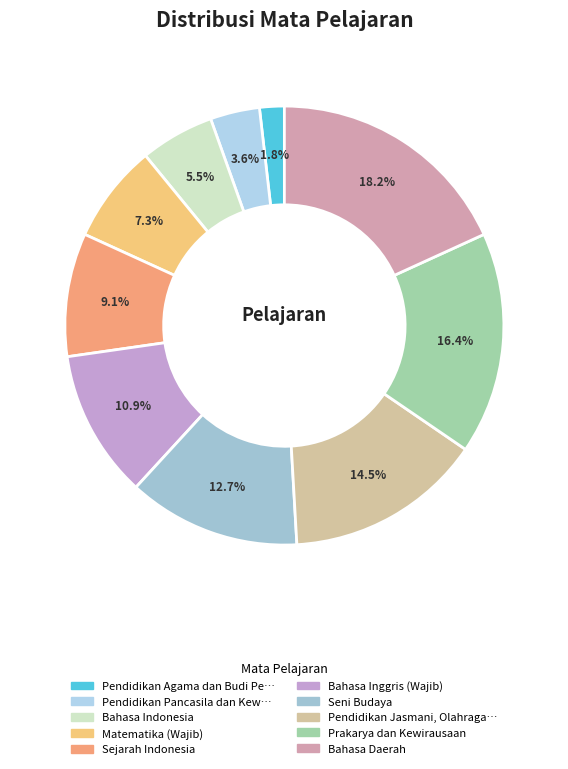

How many segments does this pie chart have?

10